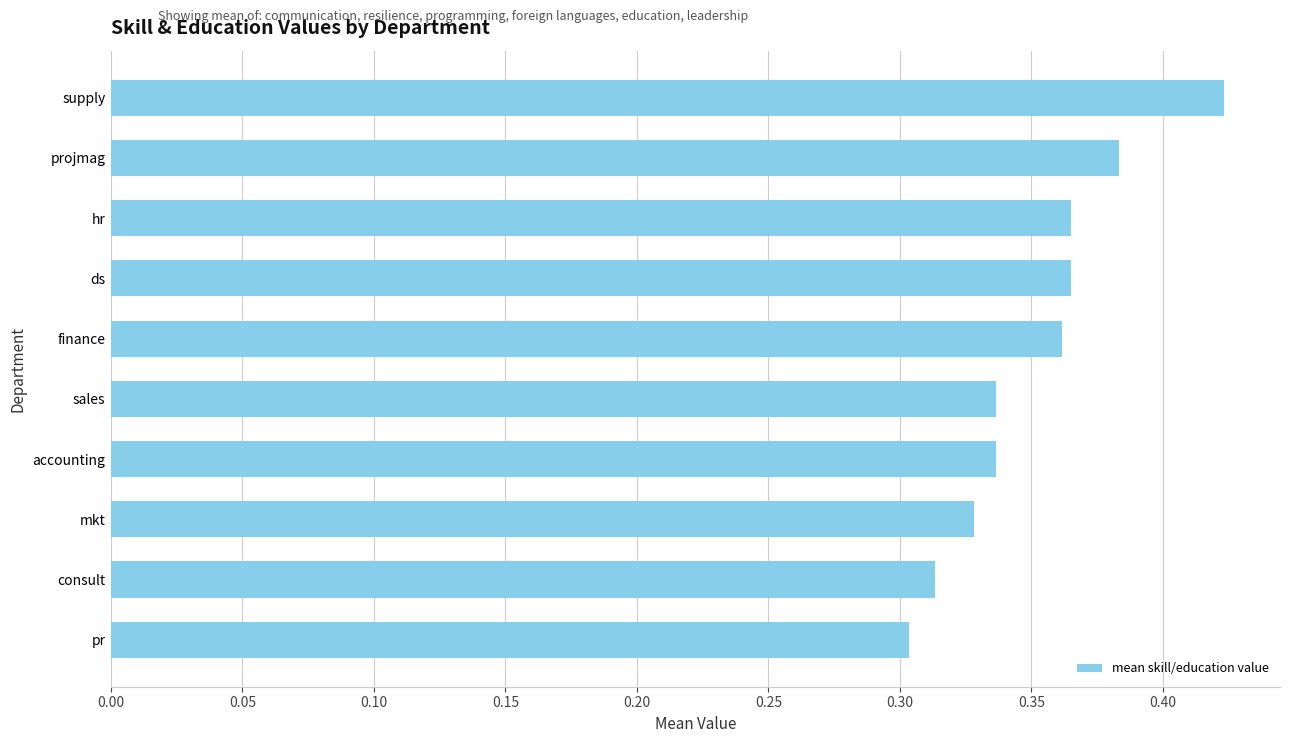

How many values are between 0 and 1?

10